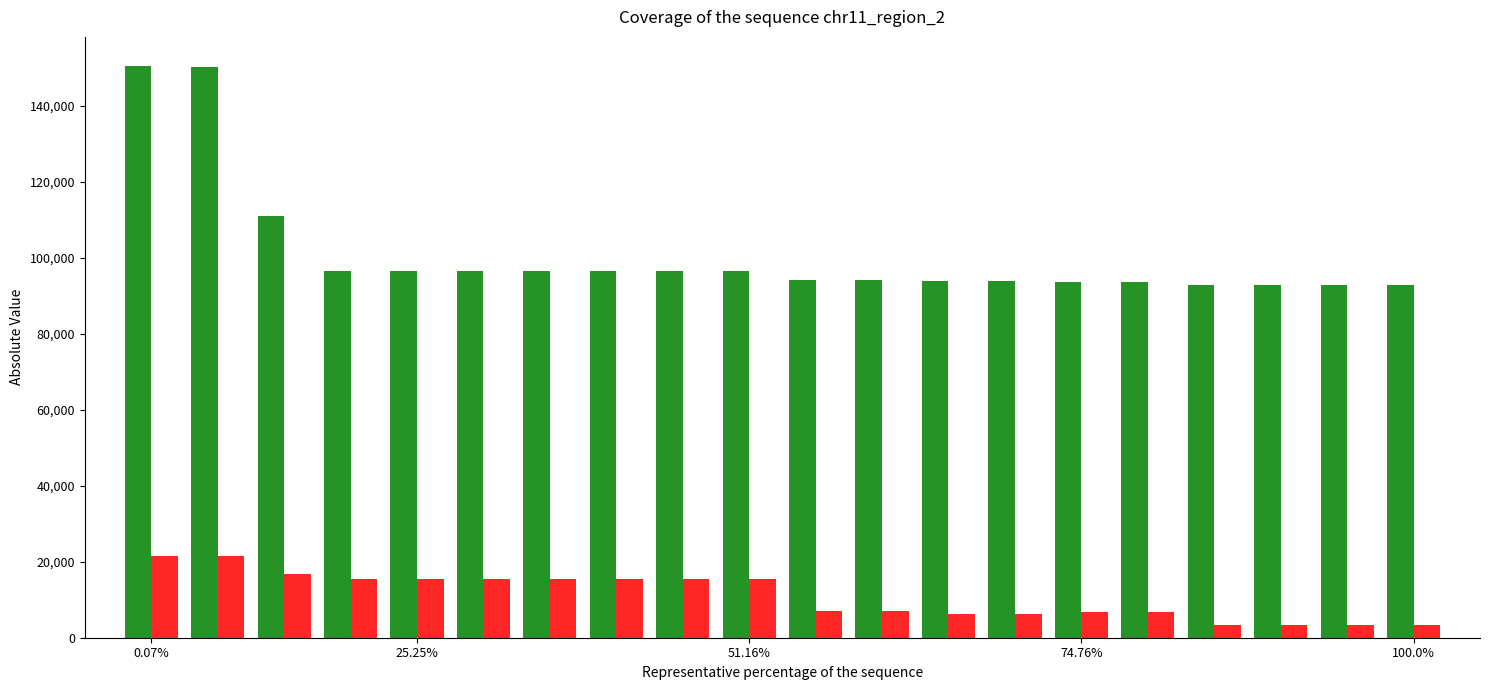

How many groups of bars are there?

20